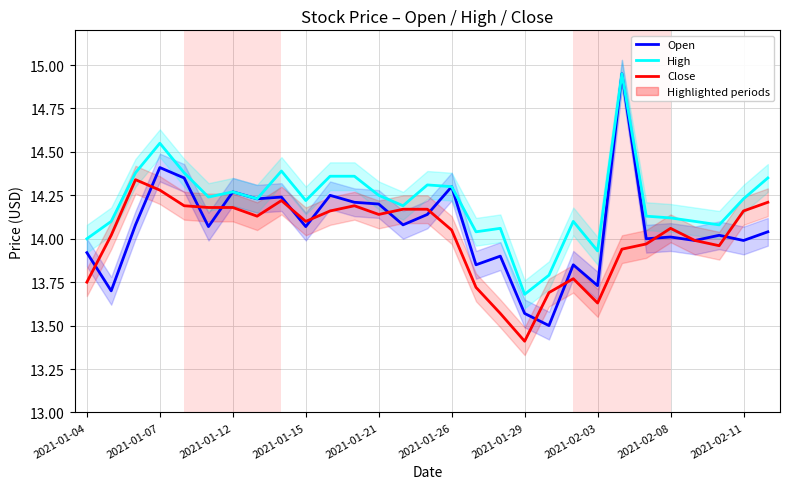

What is the average value of the Open series?

14.1